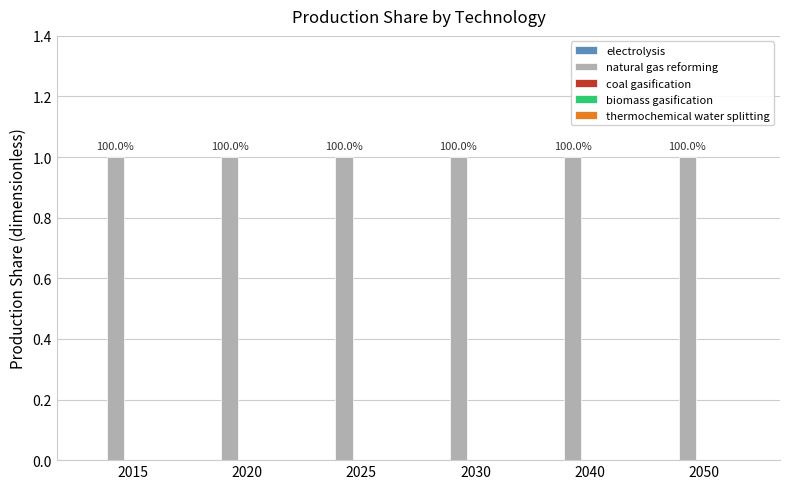

Reading left to right, transcribe all the data shown in this chart.

electrolysis: 0	0	0	0	0	0
natural gas reforming: 1	1	1	1	1	1
coal gasification: 0	0	0	0	0	0
biomass gasification: 0	0	0	0	0	0
thermochemical water splitting: 0	0	0	0	0	0